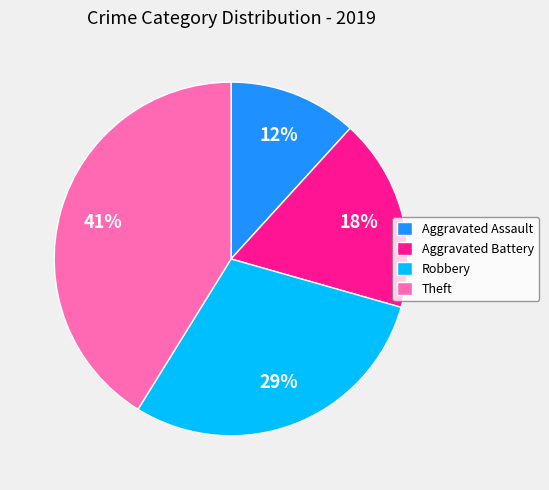

How many slices are in this pie chart?

4